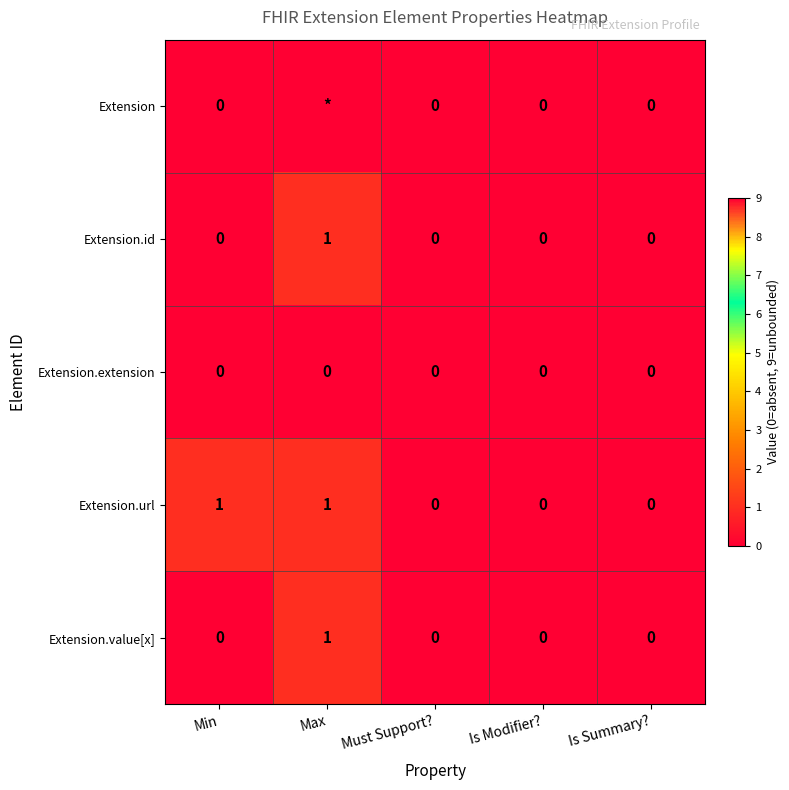

At which label does Extension.id reach its peak?

Max